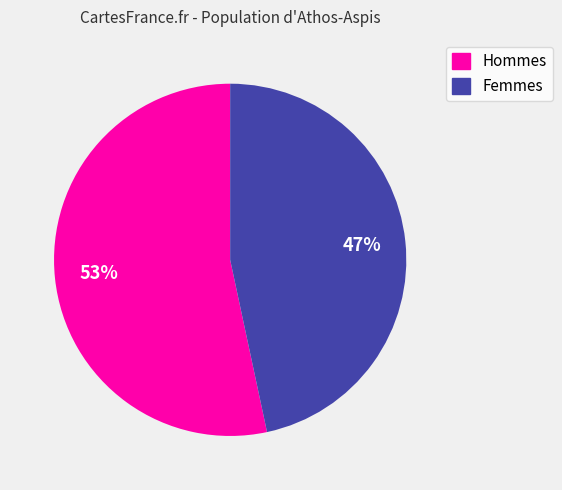

How many slices are in this pie chart?

2